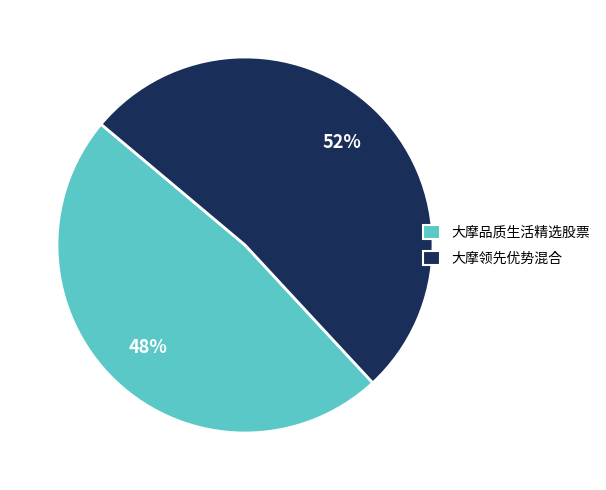

To the nearest percent, what is the average slice percentage?

50%